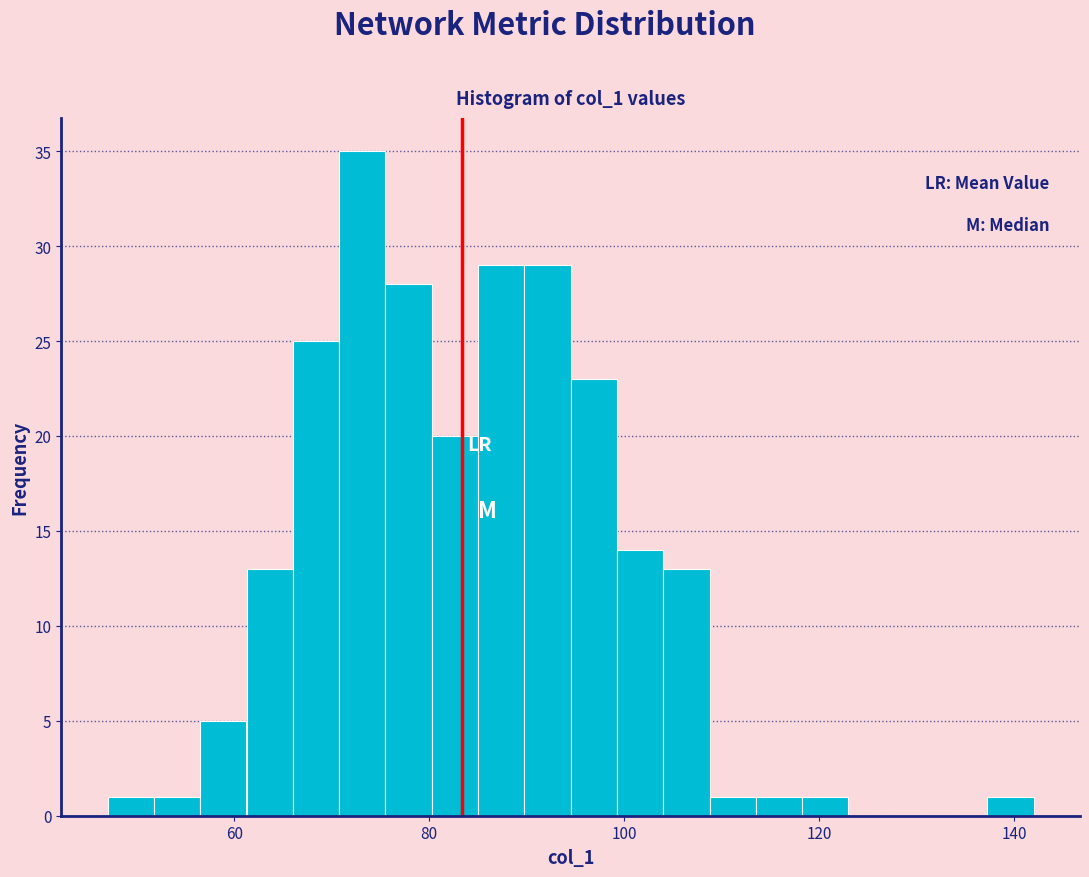

Read against the x-axis, roughly where is the centre of the tallest bar?

74